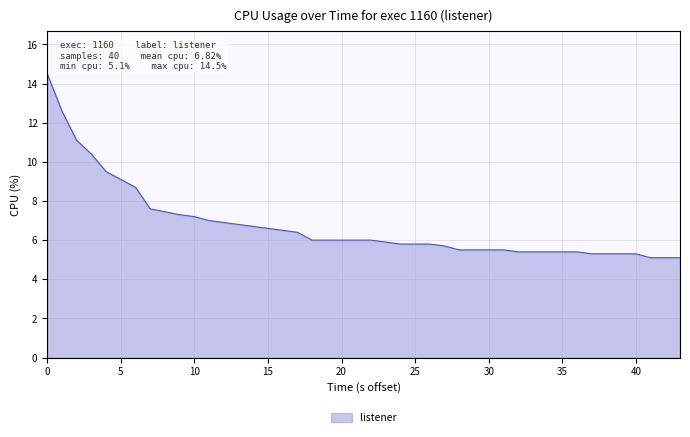

What is the difference between the maximum and minimum values?

9.4